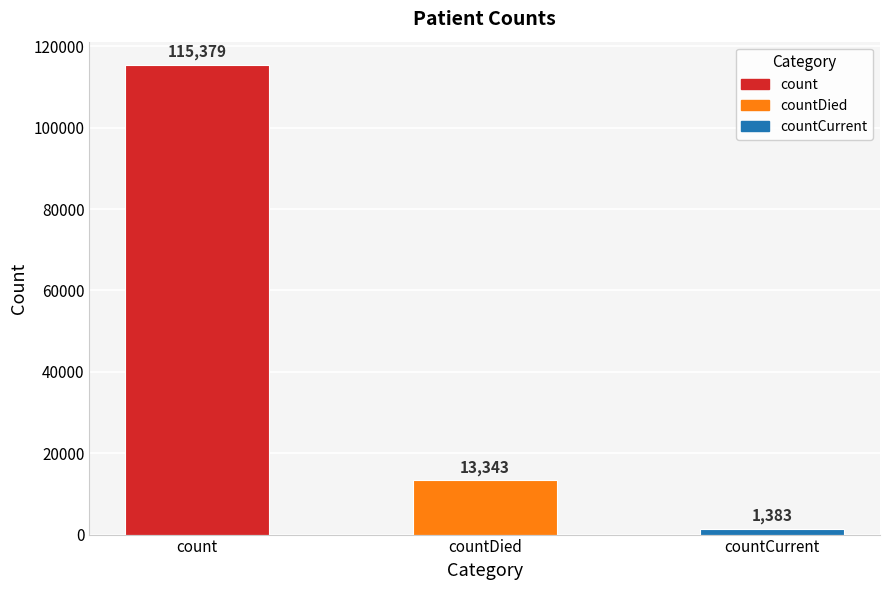

What is the value of the 2nd bar from the left?

13343